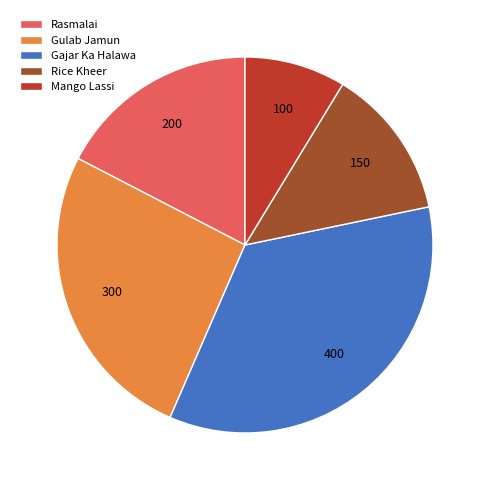

What is the ratio of the value at Mango Lassi to the value at Rice Kheer?

0.7